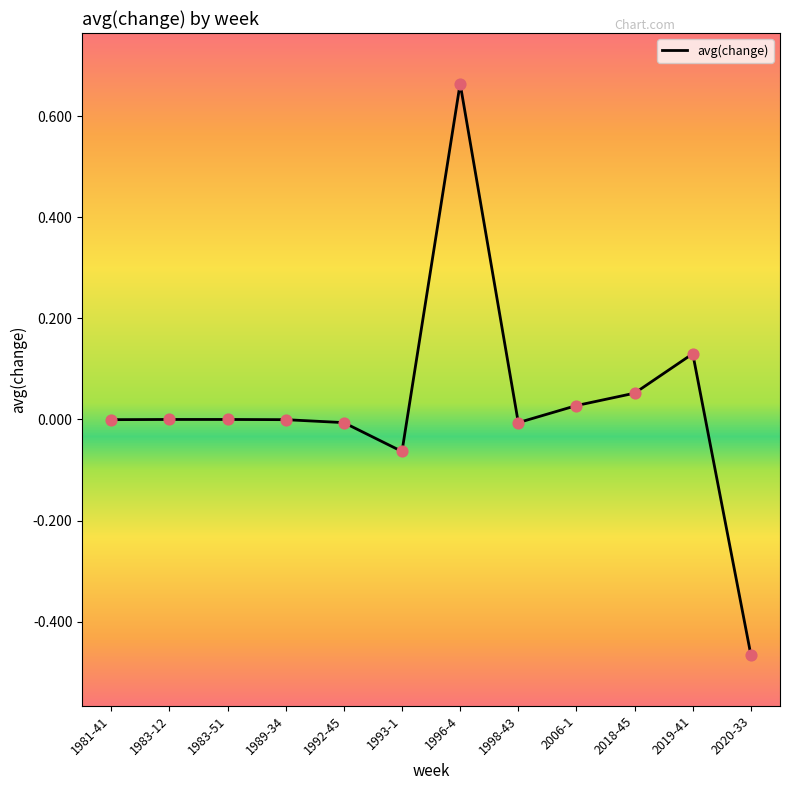

Between 1993-1 and 1983-12, which is larger?

1983-12